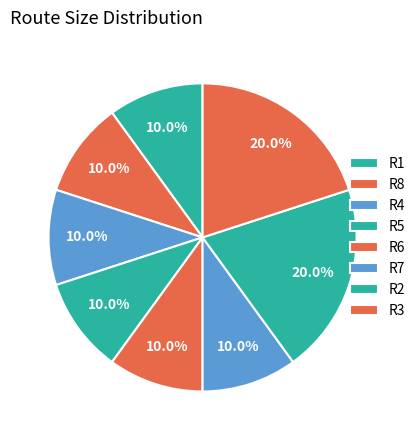

To the nearest percent, what percentage of the pie is R6?

10%